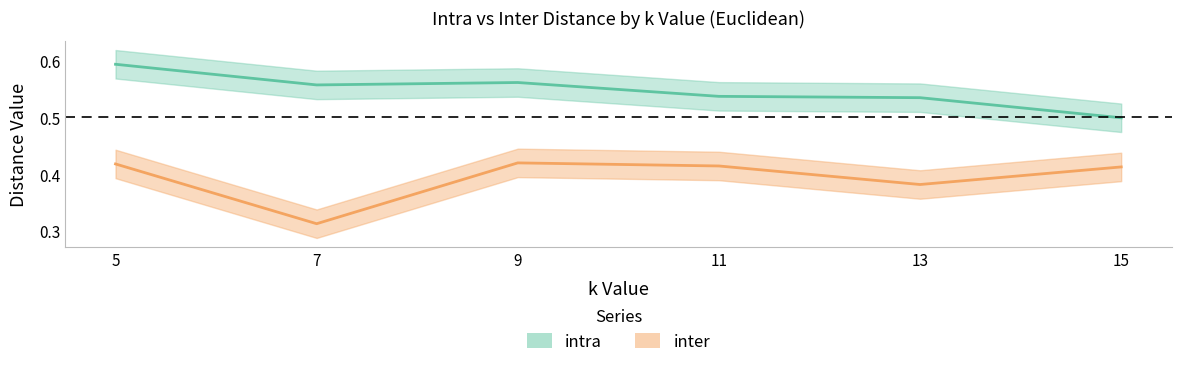

Reading left to right, list all the values displayed in this chart.

intra: 0.6	0.6	0.6	0.5	0.5	0.5
inter: 0.4	0.3	0.4	0.4	0.4	0.4